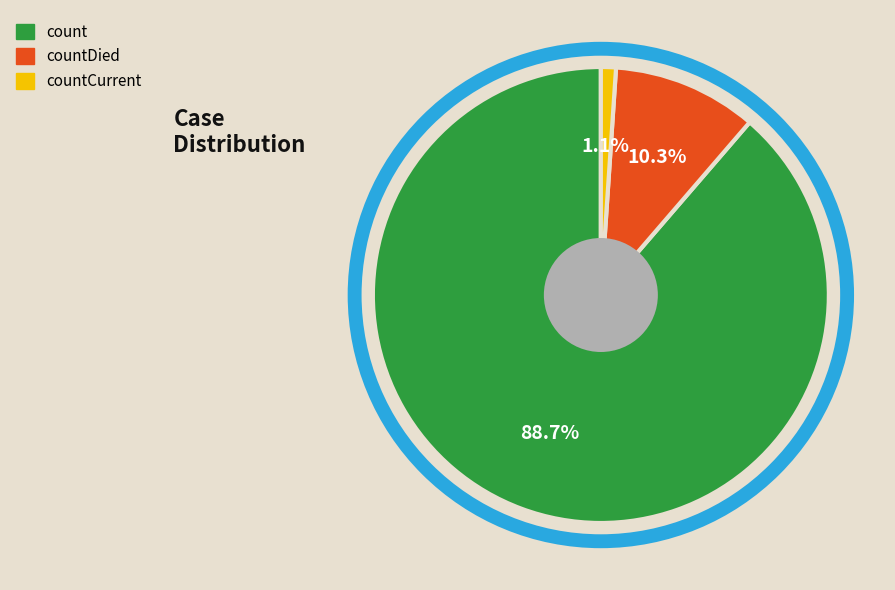

True or false: countCurrent accounts for 11% of the total.

False